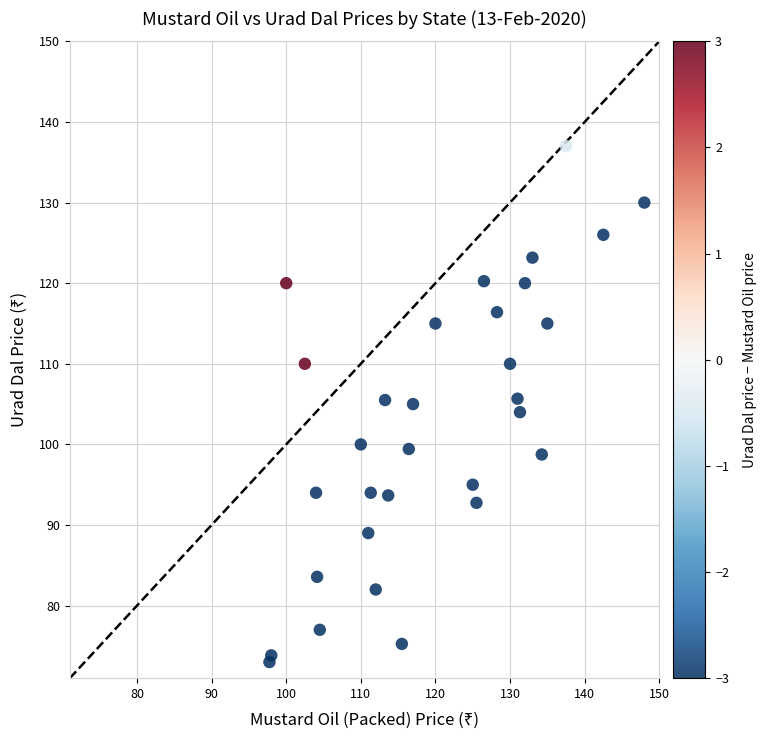

What is the range of Y values (max minus min)?

64.0